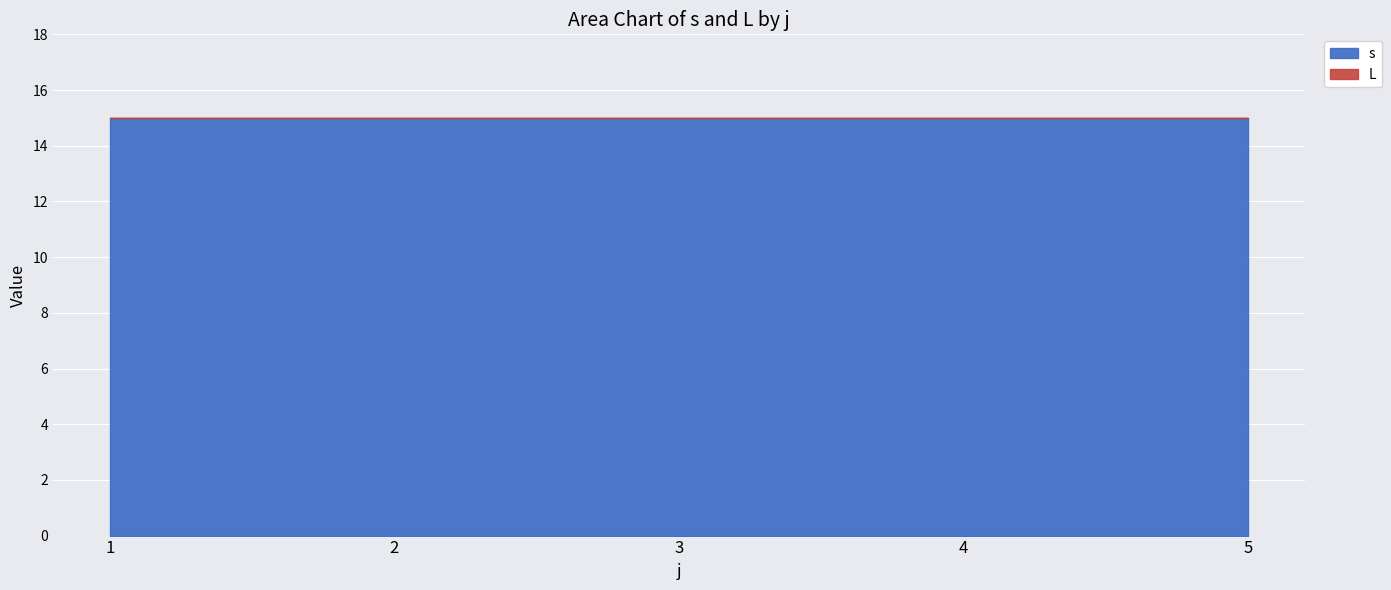

True or false: s has a value of 15 at 3.

True